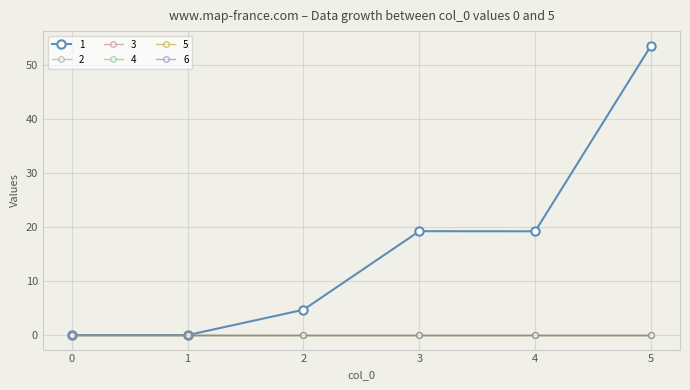

True or false: 3 and 4 intersect in this chart.

False